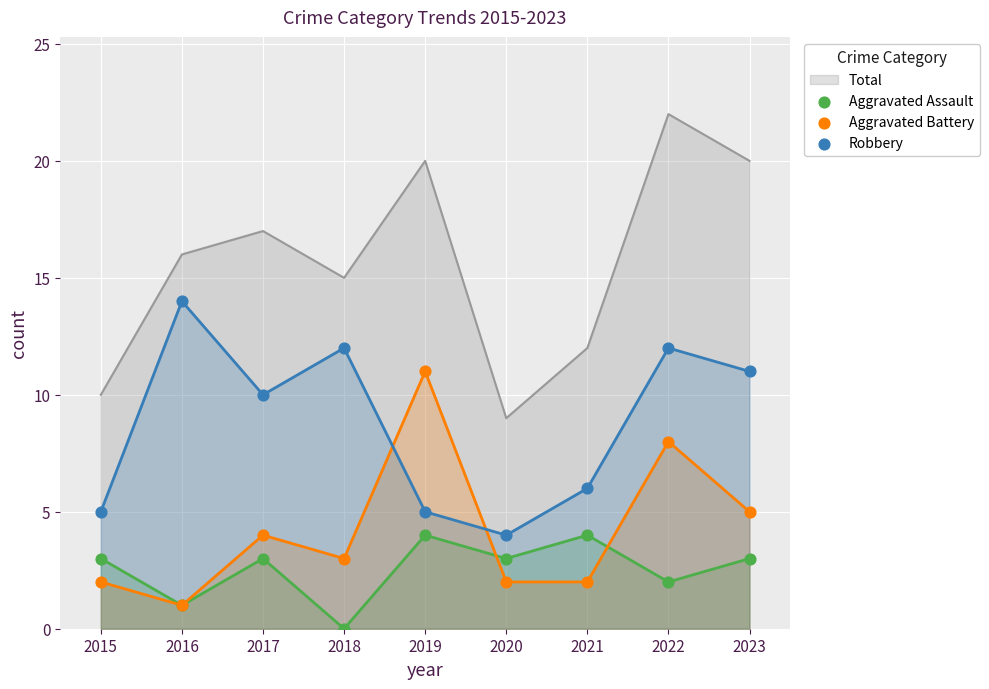

Which category has the lowest value in the Total series?

2020